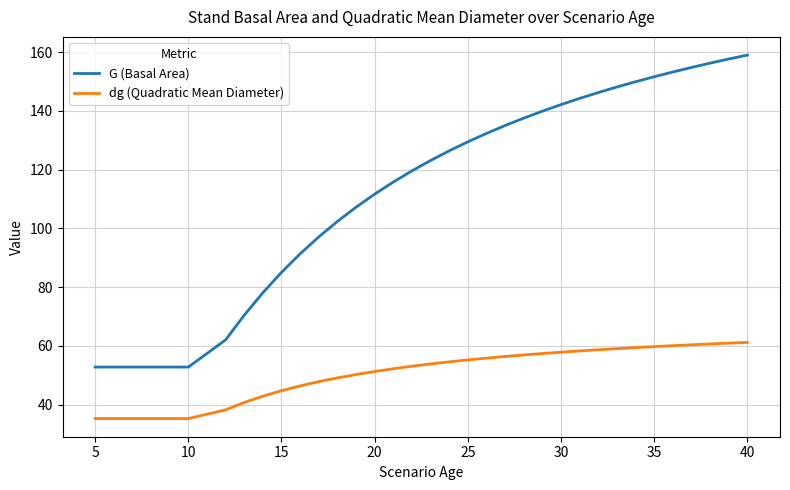

True or false: dg (Quadratic Mean Diameter) and G (Basal Area) cross at least once.

False